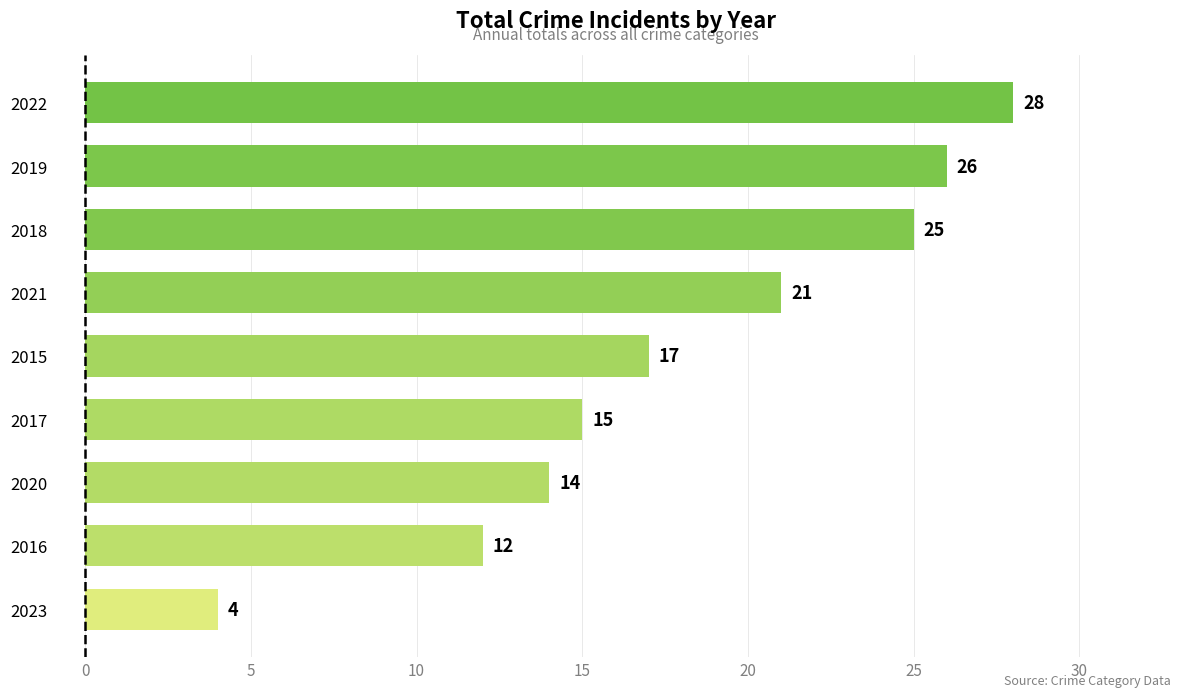

Reading bottom to top, extract all data points from this chart.

2023=4	2016=12	2020=14	2017=15	2015=17	2021=21	2018=25	2019=26	2022=28